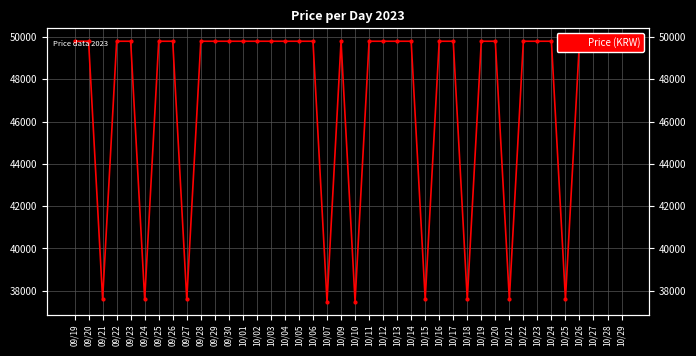

How many categories are shown in the chart?

40